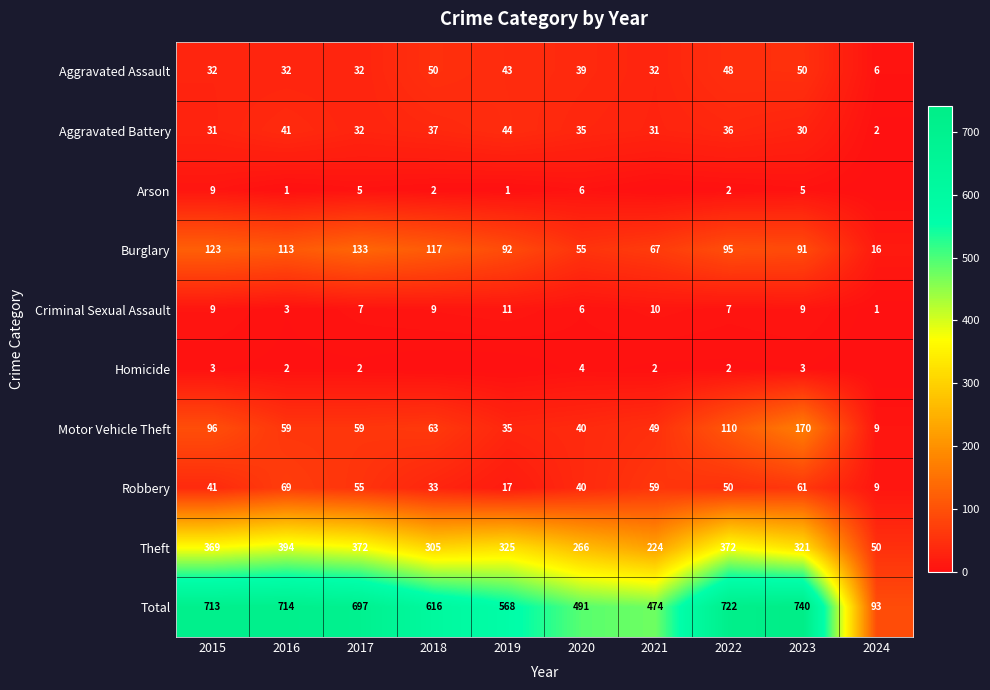

Which series changed the most between 2015 and 2020?

Total